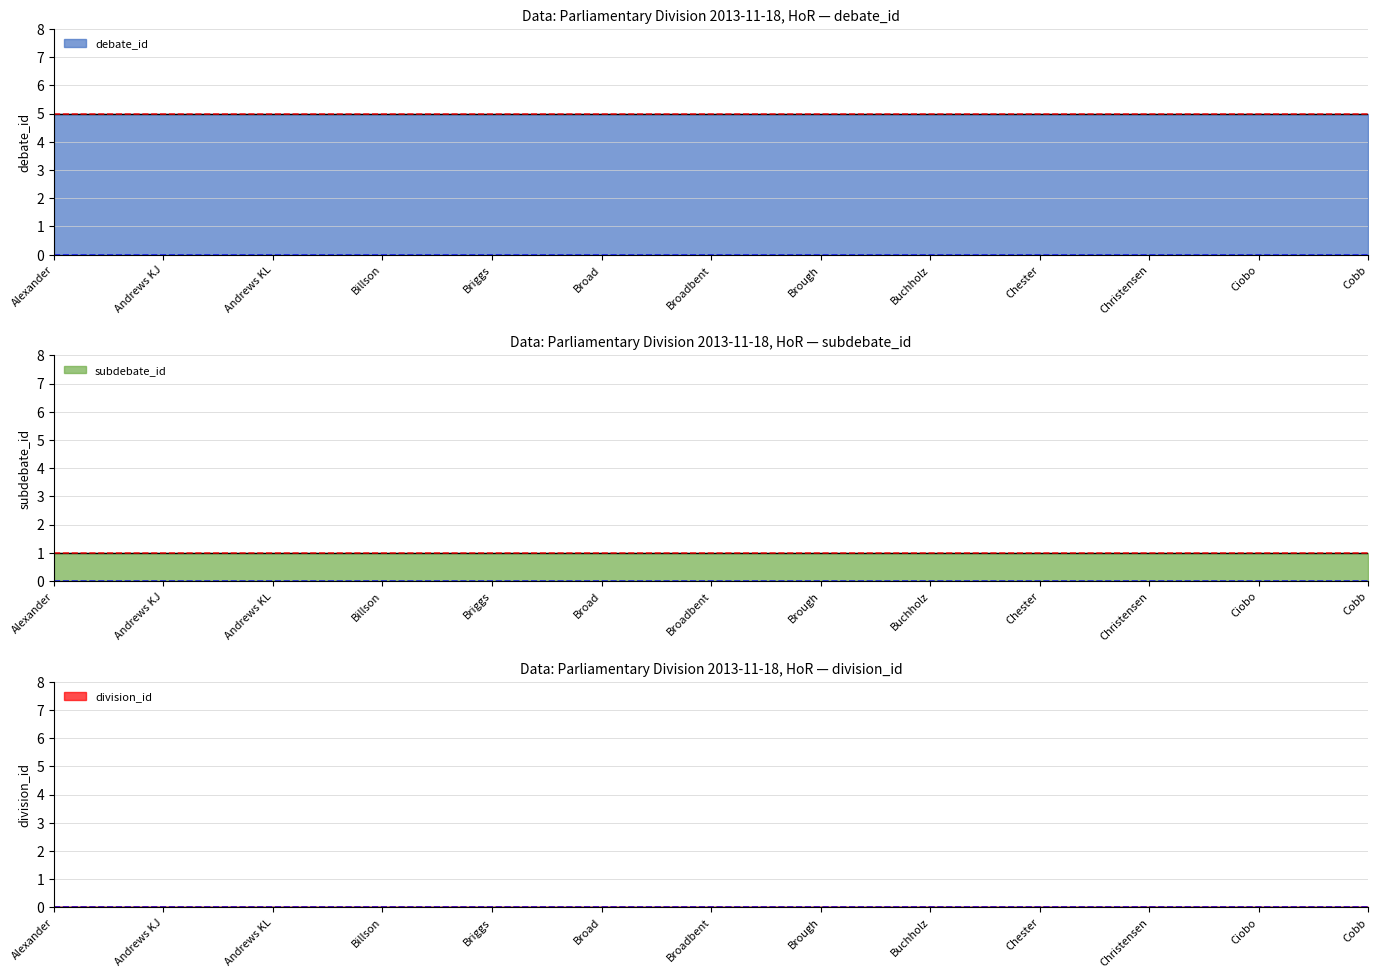

What is the difference between the highest and lowest values at Buchholz?

5